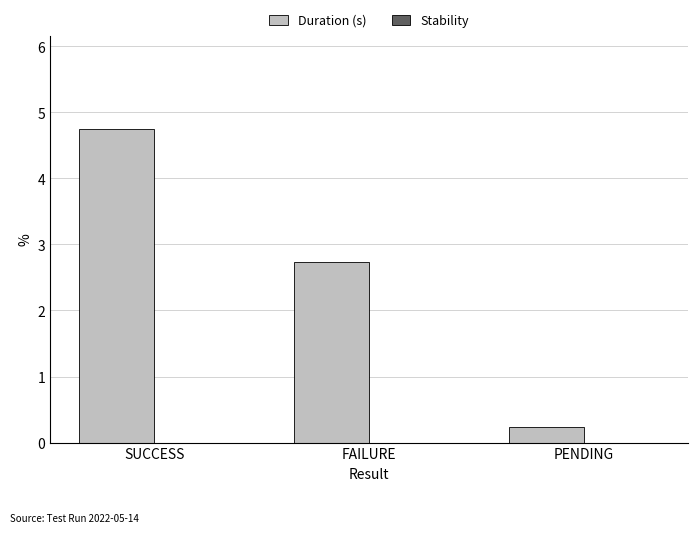

Count the number of categories in the chart.

3